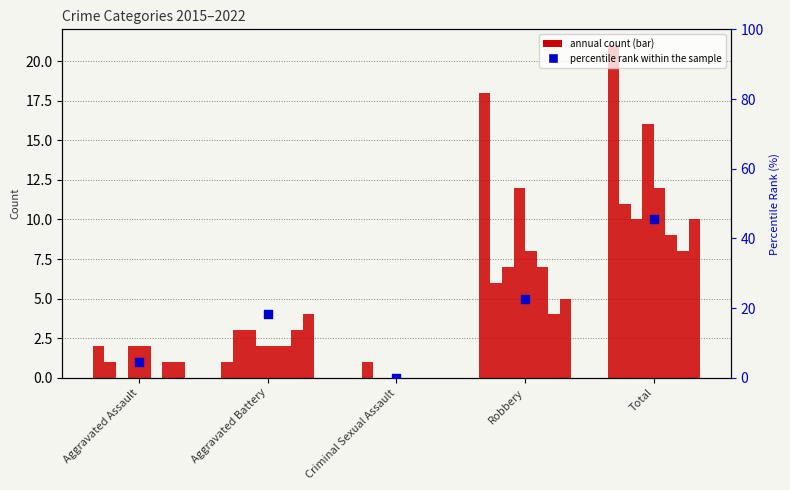

Which has a higher value, Criminal Sexual Assault or Total?

Total